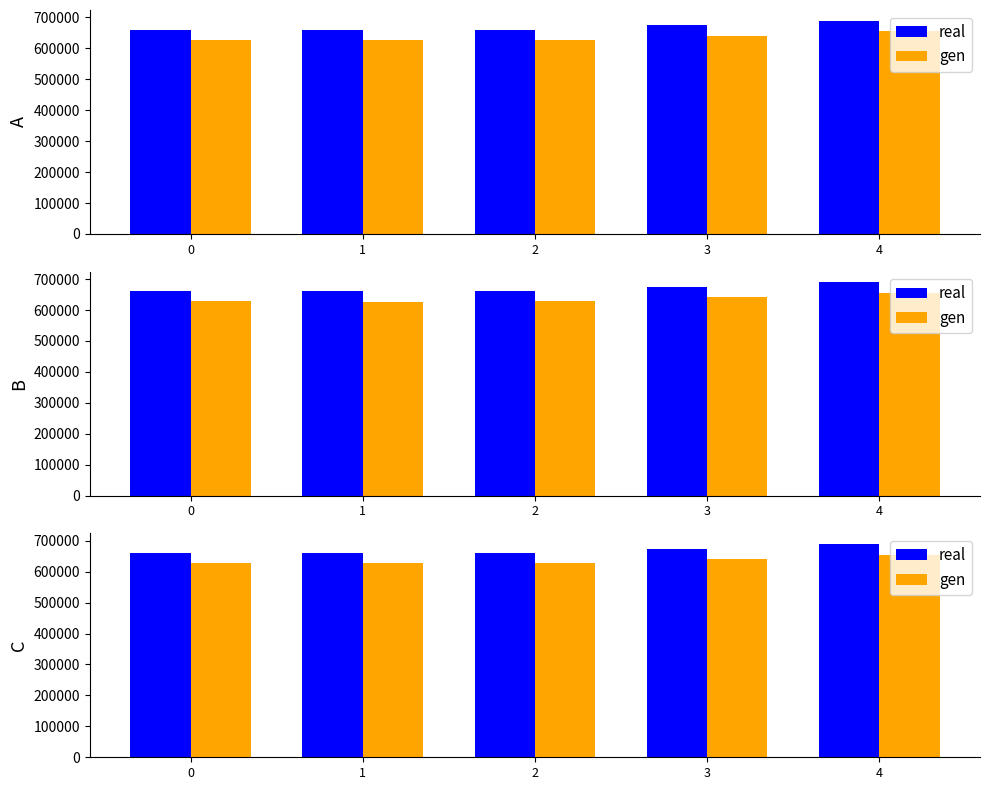

How many groups of bars are there?

5